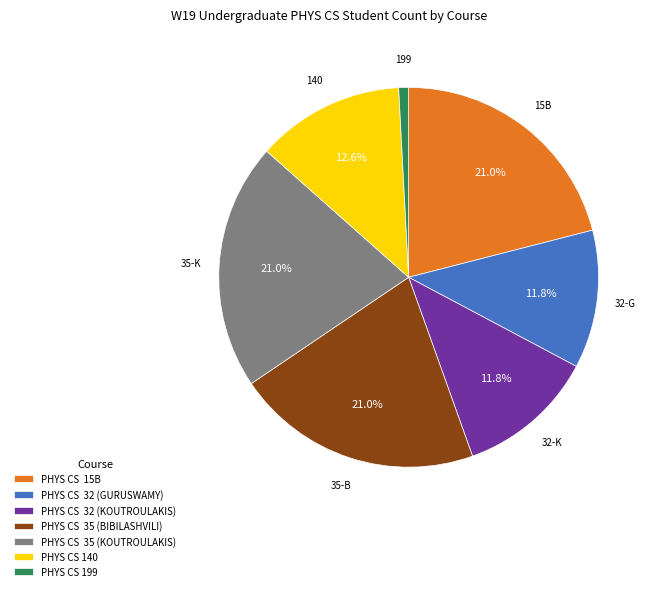

Count the number of slices in the pie.

7